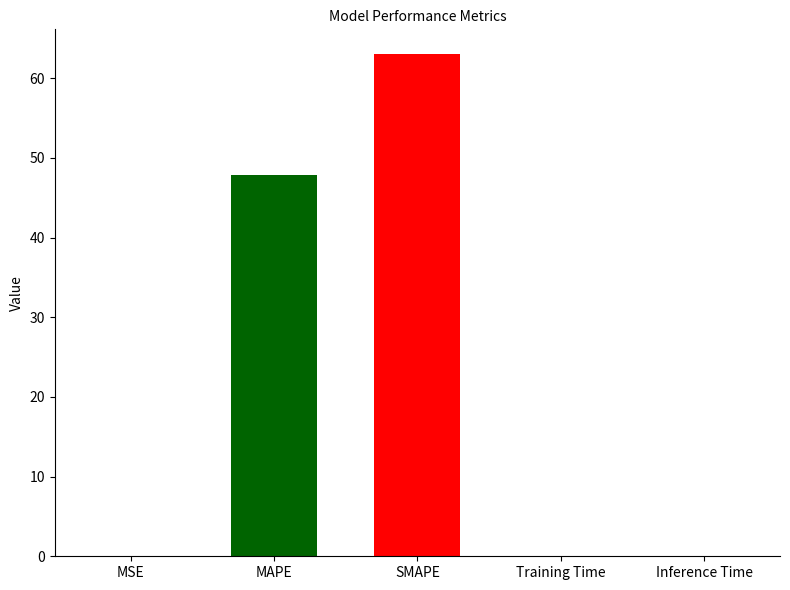

Does the chart contain any negative values?

No